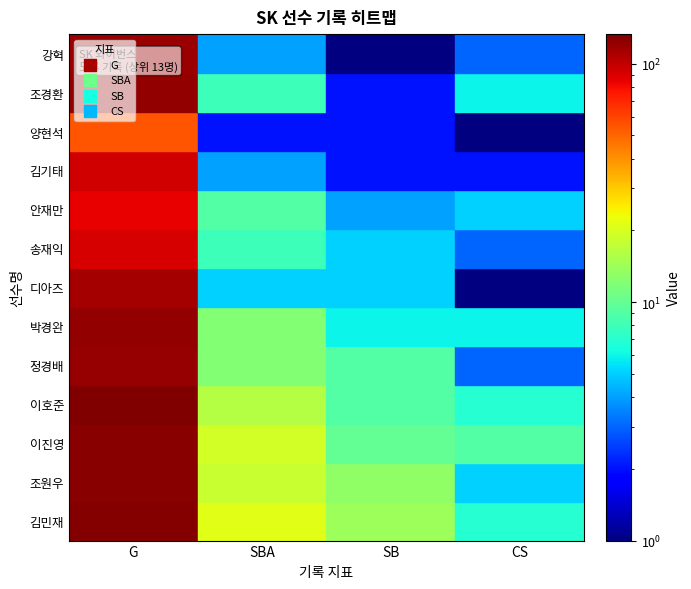

Reading left to right, what are all the values shown in this chart?

김민재: 129	21	14	7
조원우: 128	18	13	5
이진영: 128	19	10	9
이호준: 133	16	9	7
정경배: 119	12	9	3
박경완: 122	12	6	6
디아즈: 112	5	5	0
송재익: 92	8	5	3
안재만: 85	9	4	5
김기태: 93	4	2	2
양현석: 55	2	2	0
조경환: 121	8	2	6
강혁: 117	4	1	3